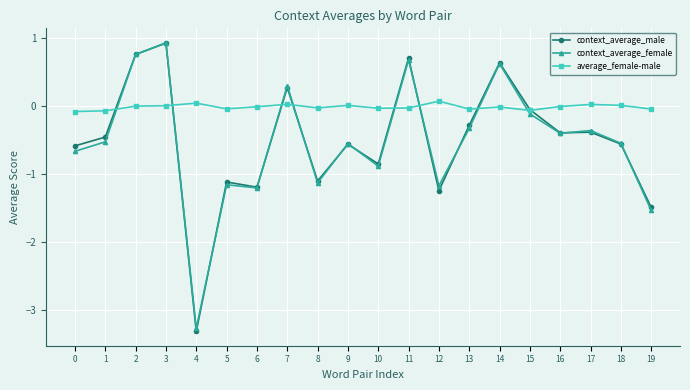

Count the number of categories in the chart.

20